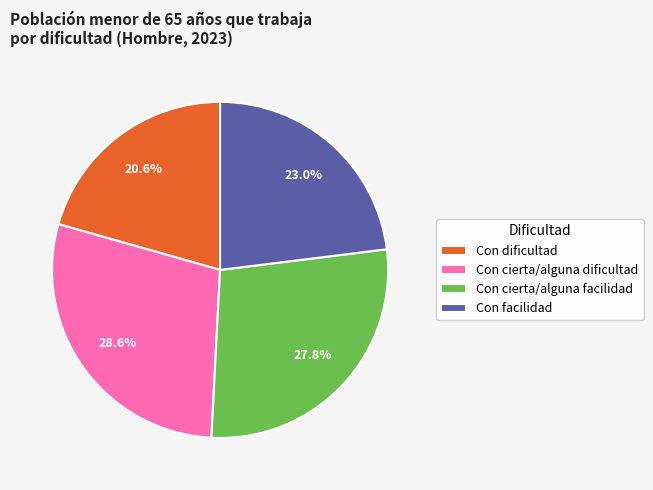

Is there a majority slice in this chart?

No